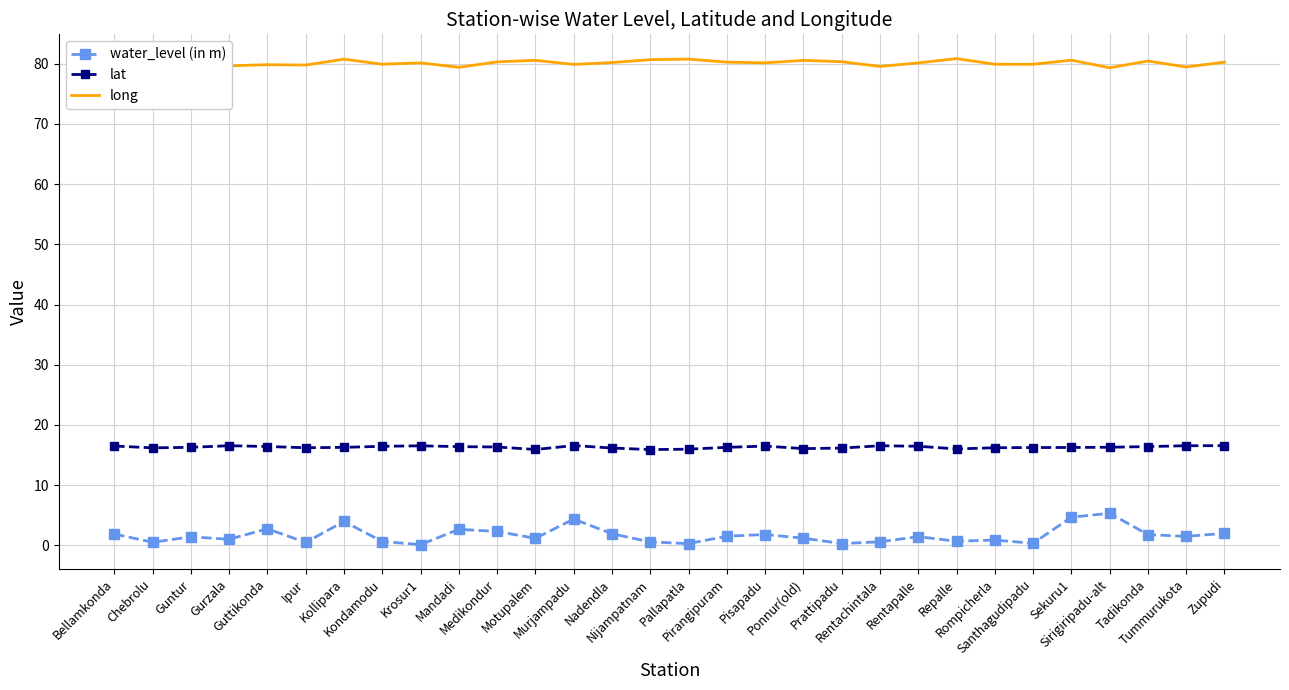

The value of long at Tadikonda is 119.2. True or false?

False